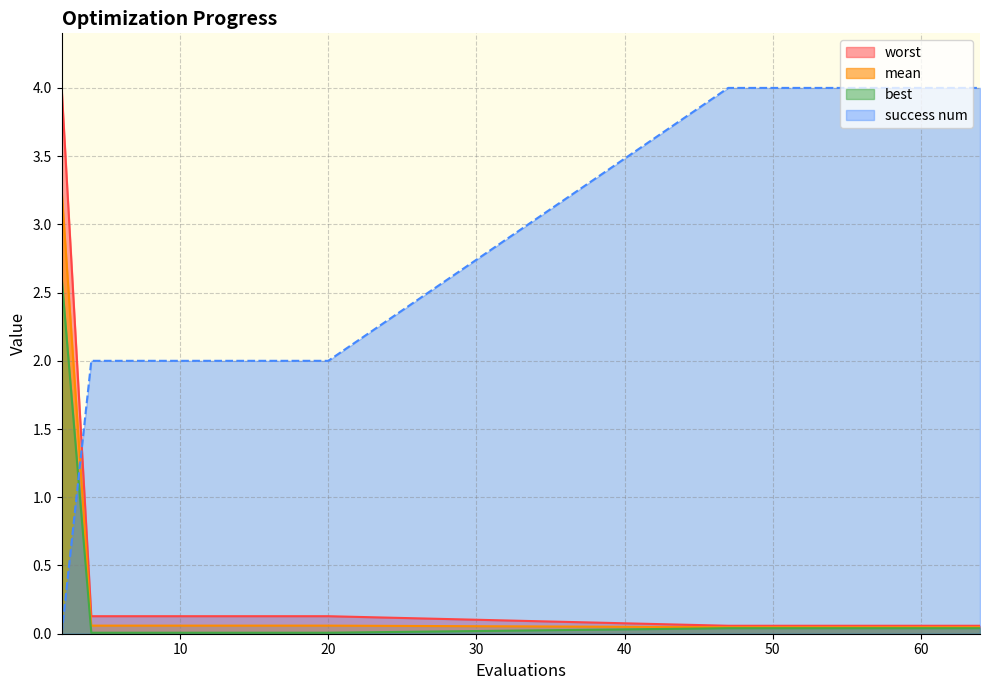

What is the value of the success num point at the 20th from the left?

4.0